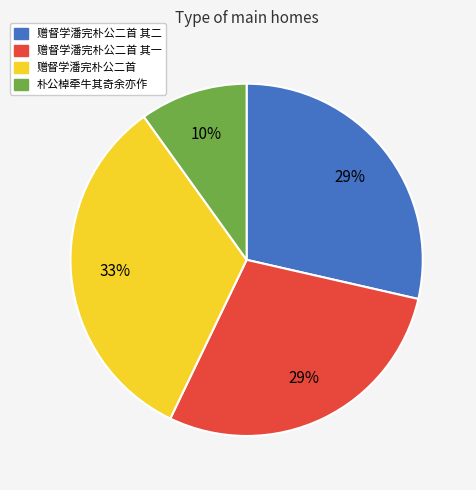

True or false: 朴公棹牵牛其奇余亦作 accounts for 10% of the total.

True